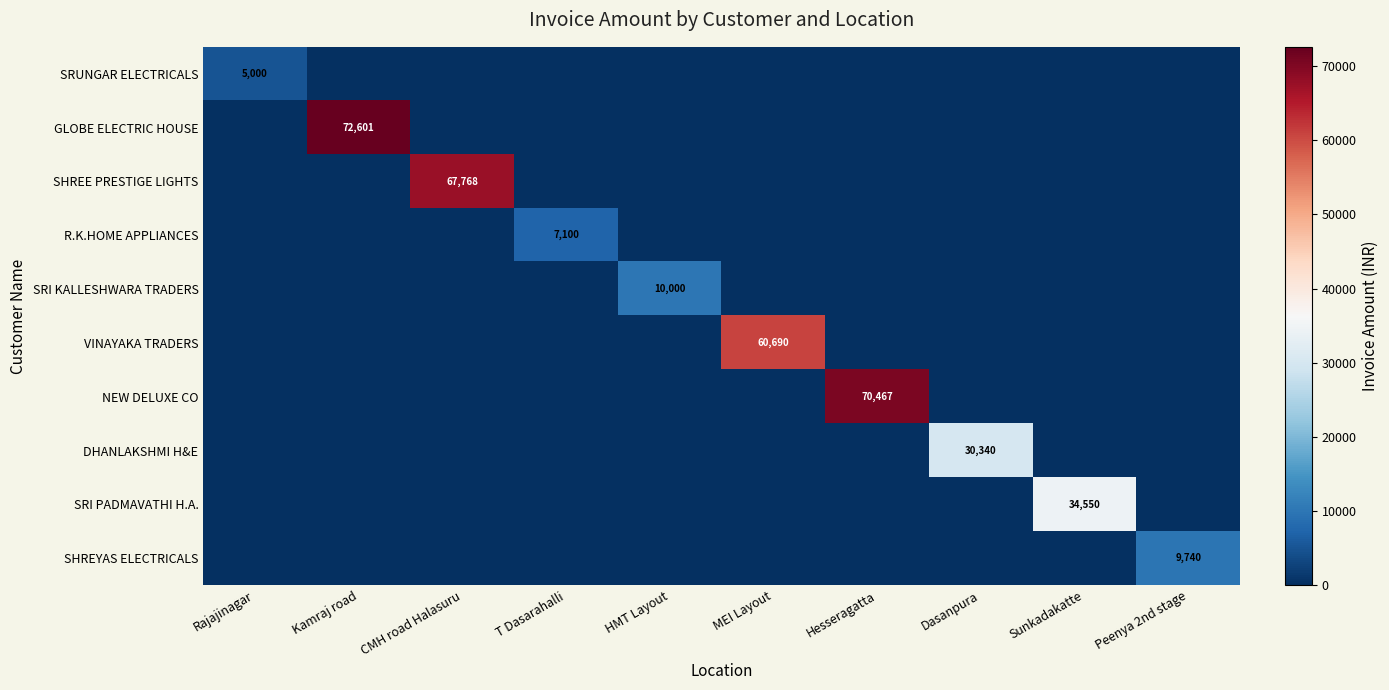

List the labels in order of SRI KALLESHWARA TRADERS value, smallest first.

Rajajinagar, Kamraj road, CMH road Halasuru, T Dasarahalli, MEI Layout, Hesseragatta, Dasanpura, Sunkadakatte, Peenya 2nd stage, HMT Layout